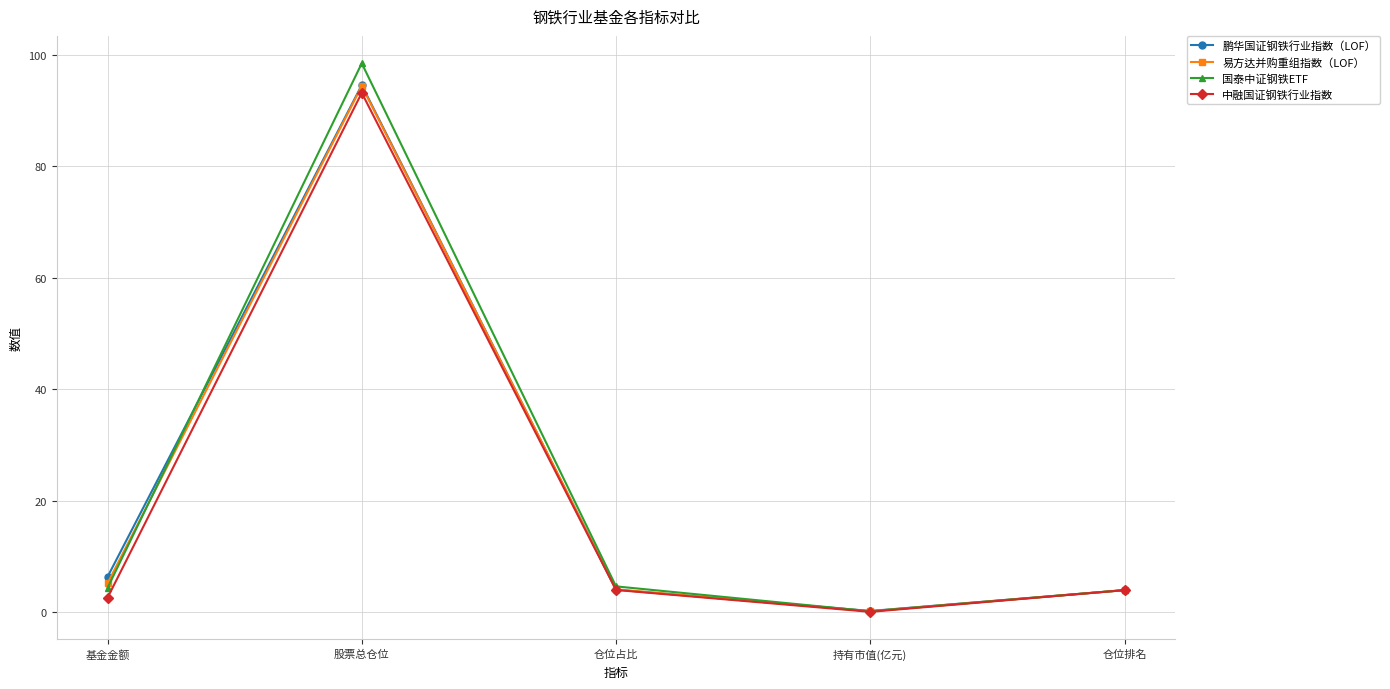

What value does the 中融国证钢铁行业指数 series have at 基金金额?

2.6